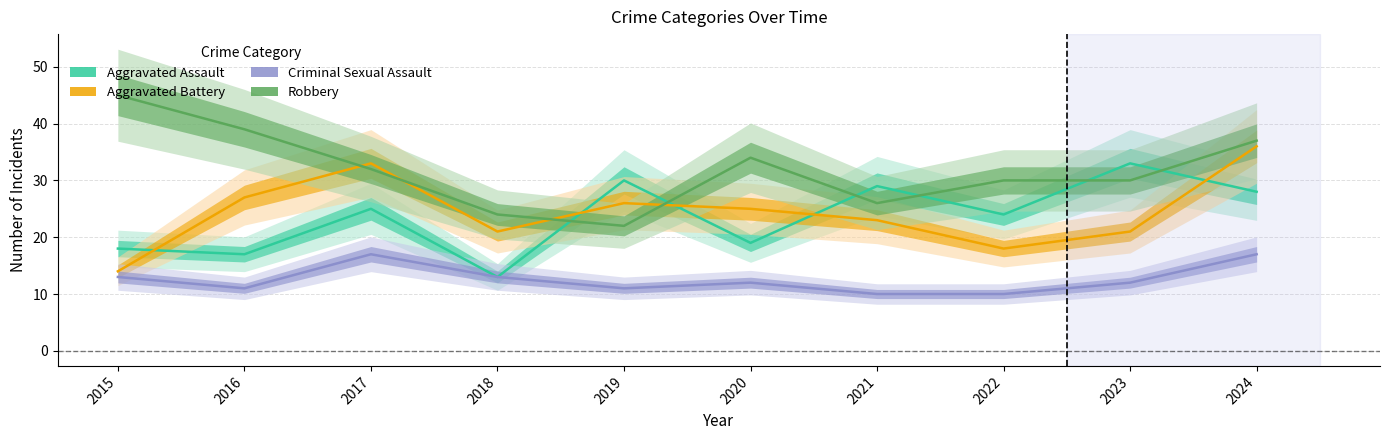

What is the maximum value for Criminal Sexual Assault?

17